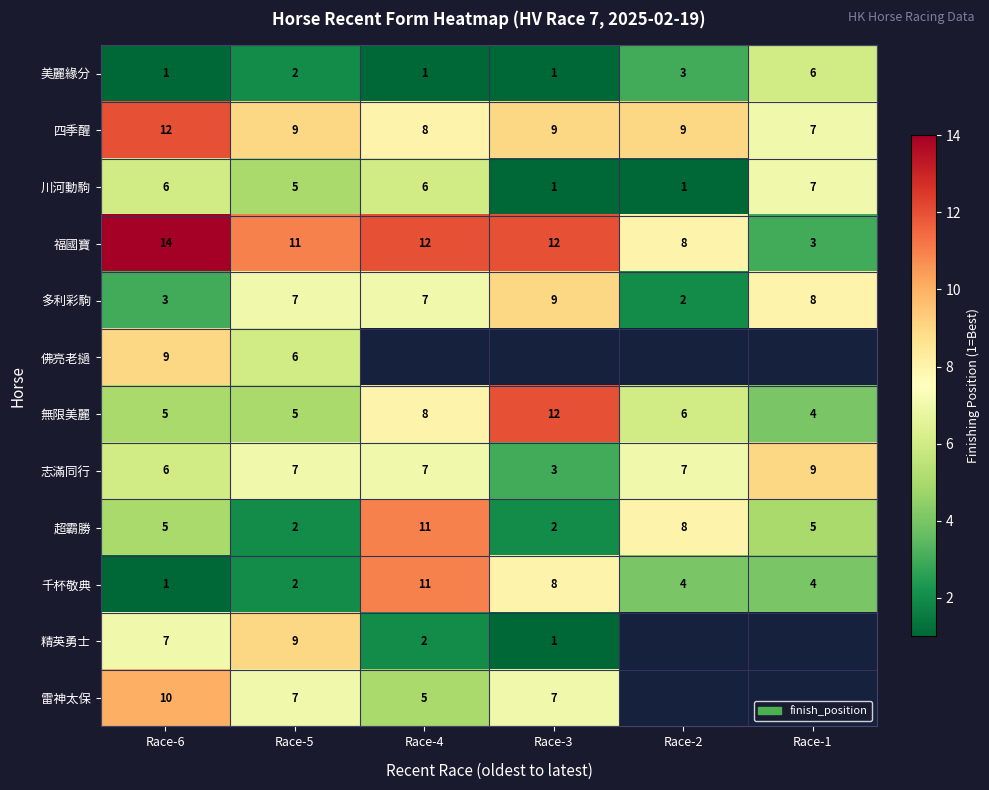

What is the spread (max minus min) of values at Race-3?

11.0